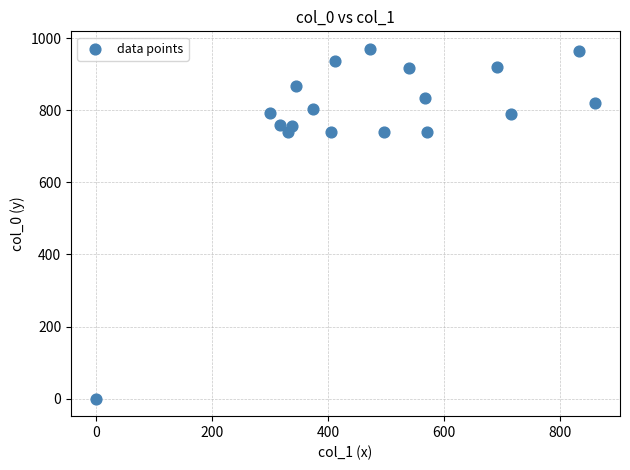

What is the range of Y values (max minus min)?

970.0